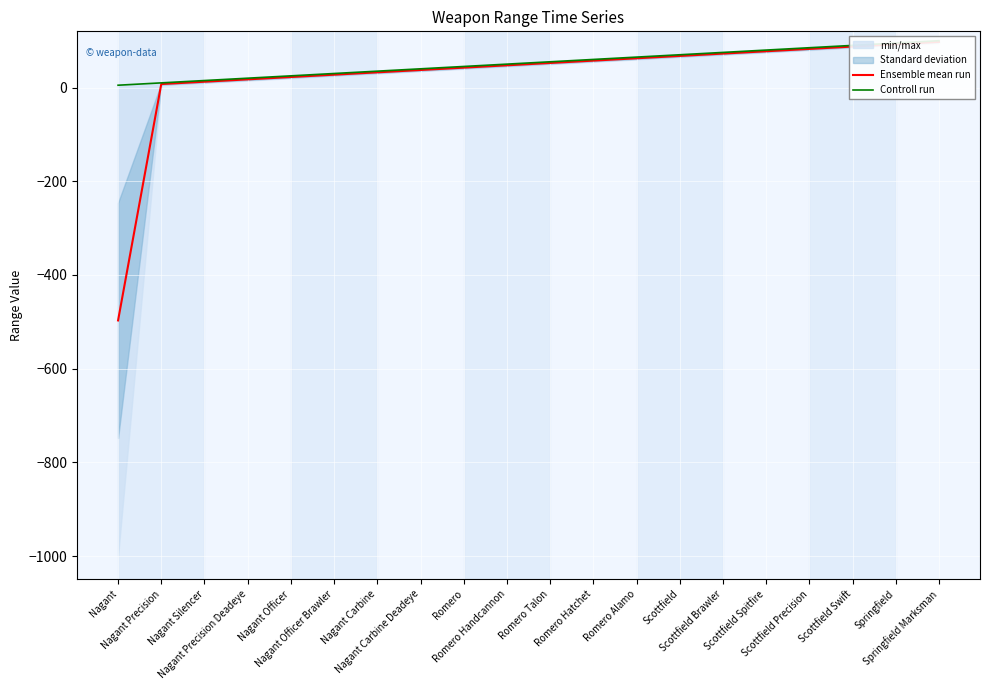

Which series changed the most between Romero Handcannon and Springfield Marksman?

Ensemble mean run